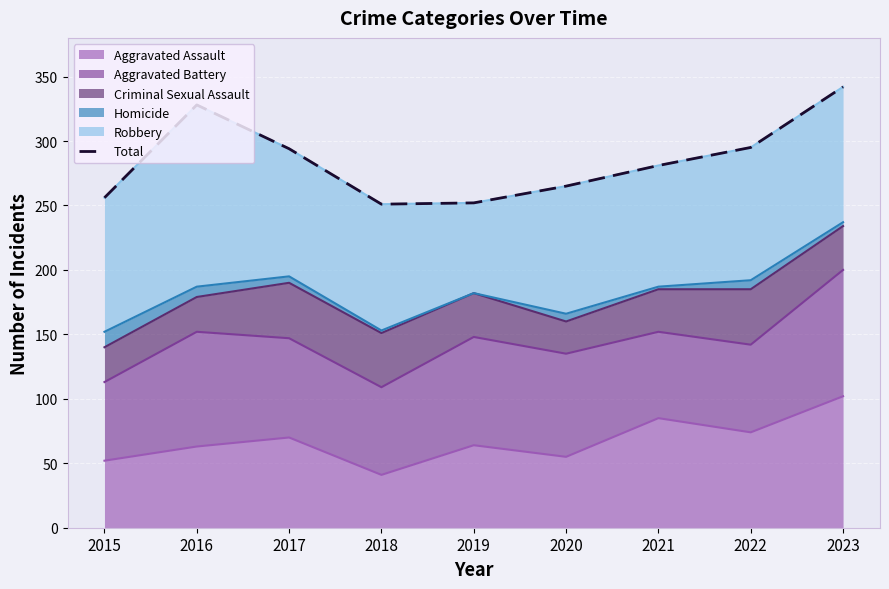

What is the smallest value displayed?

251